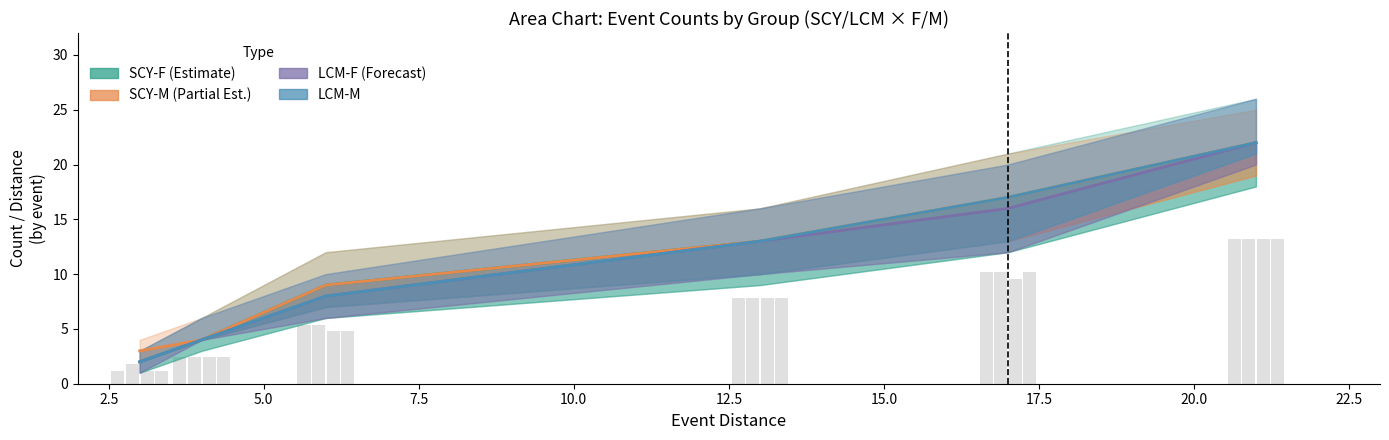

List the labels in order of event_6 value, smallest first.

SCY-F, SCY-M, LCM-F, LCM-M